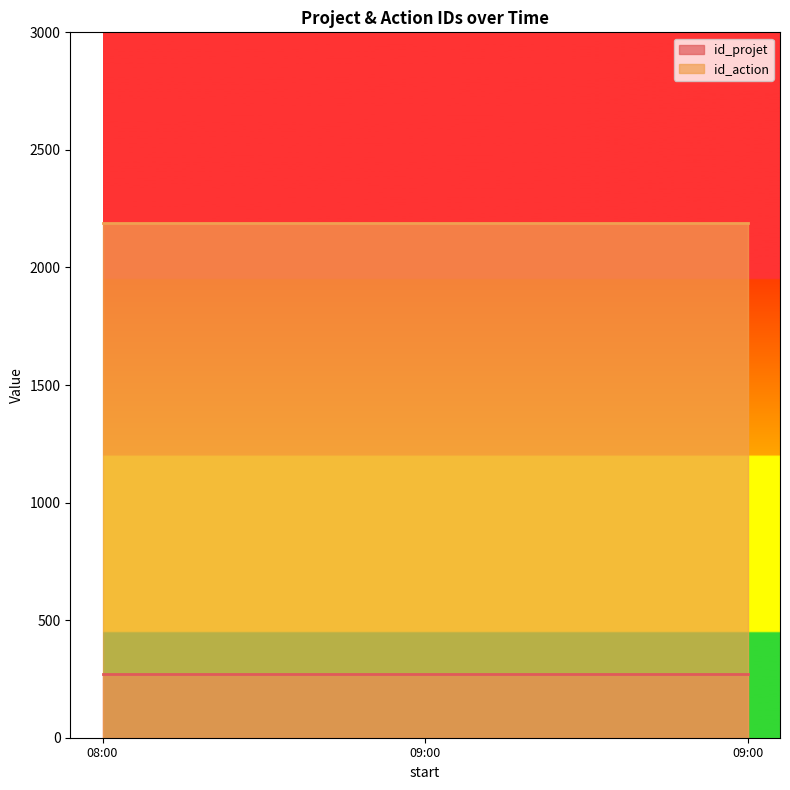

How many categories are shown in the chart?

3